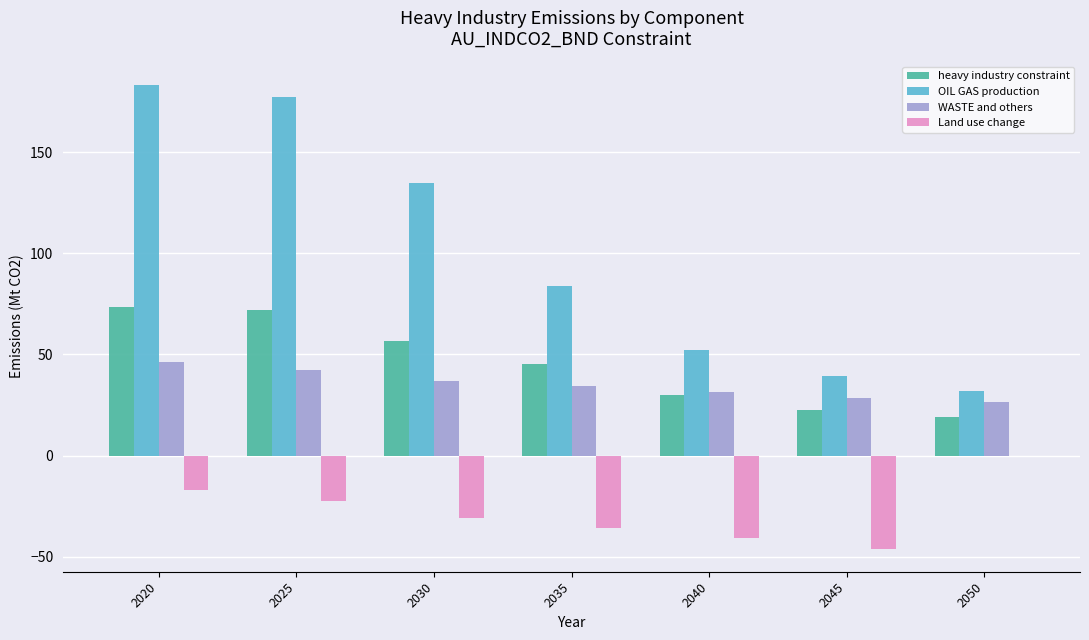

The heavy industry constraint series shows 16.5 at 2025. True or false?

False